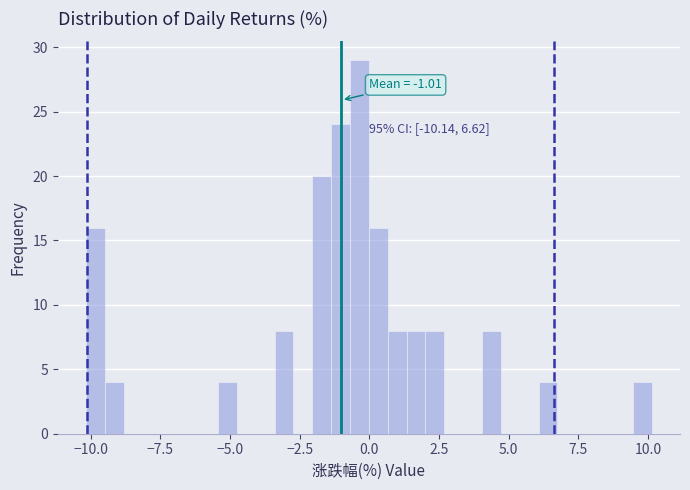

Around what value on the x-axis is the tallest bar? Give the approximate position of its centre, as read against the axis.

-0.5